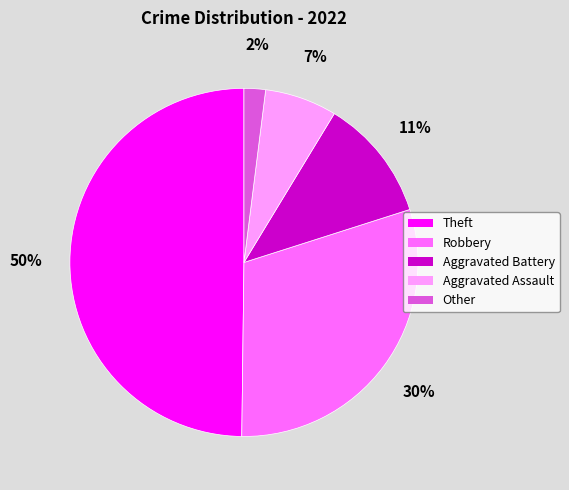

To the nearest percent, what is the difference between the largest and smallest slice percentages?

48%